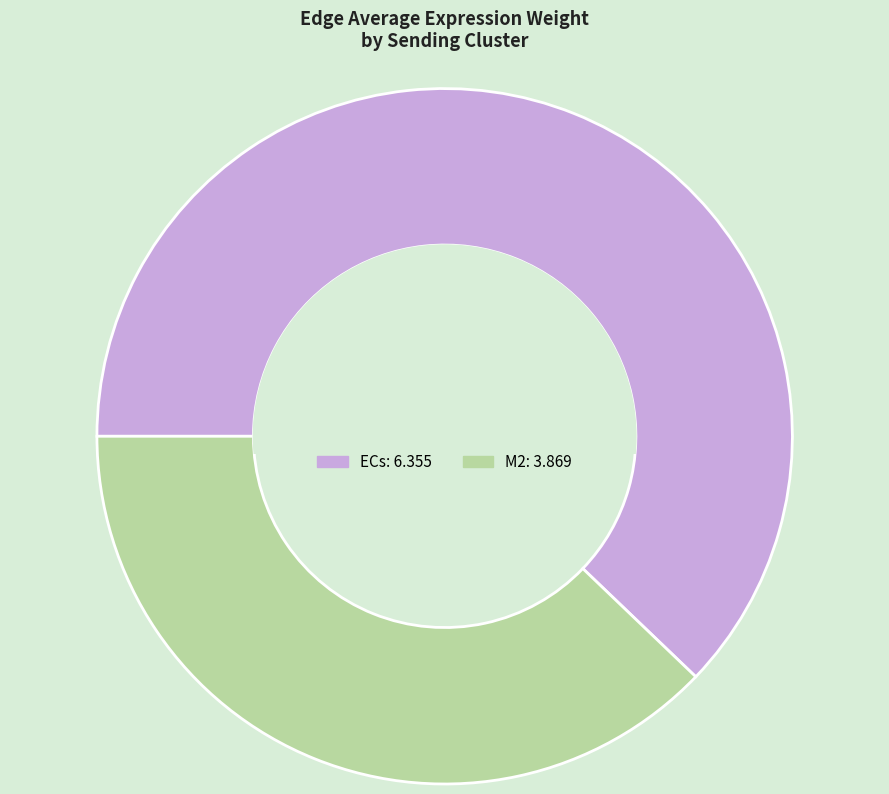

Is the sum of ECs and M2 greater than half?

Yes